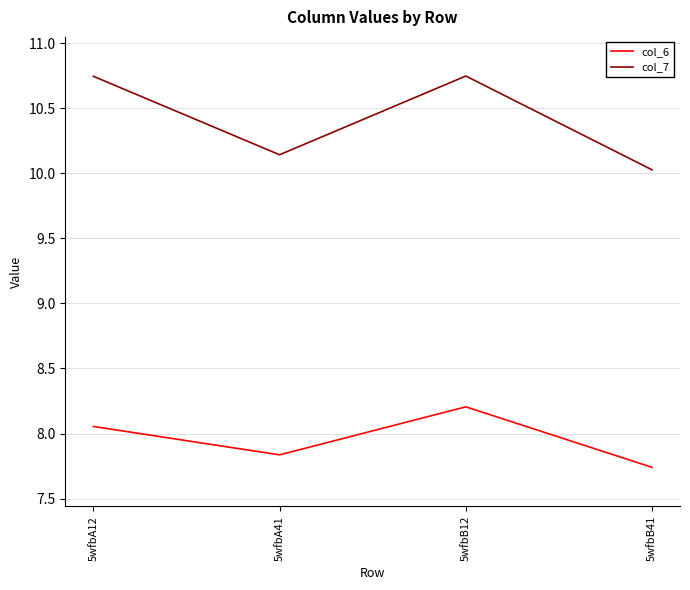

Count the number of data series in this chart.

2